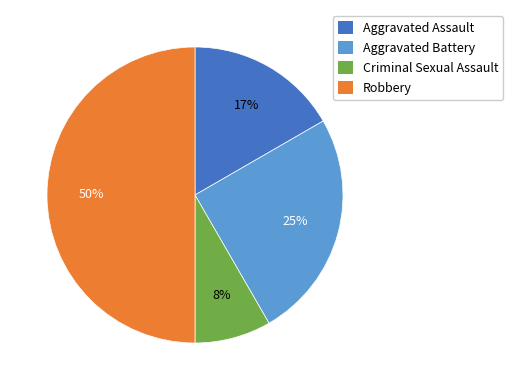

Does Criminal Sexual Assault account for over 50% of the chart?

No